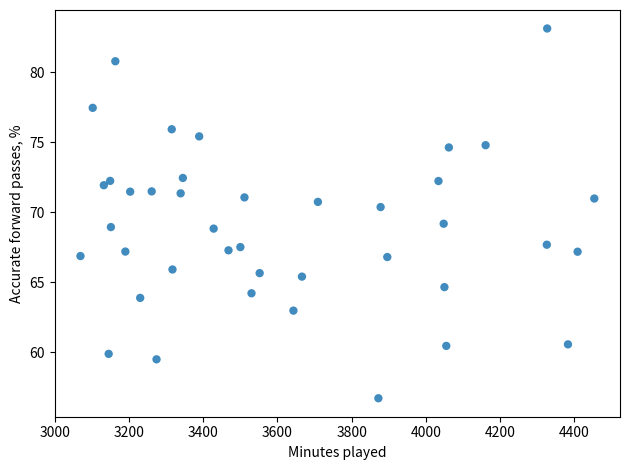

What is the range of Y values (max minus min)?

26.4